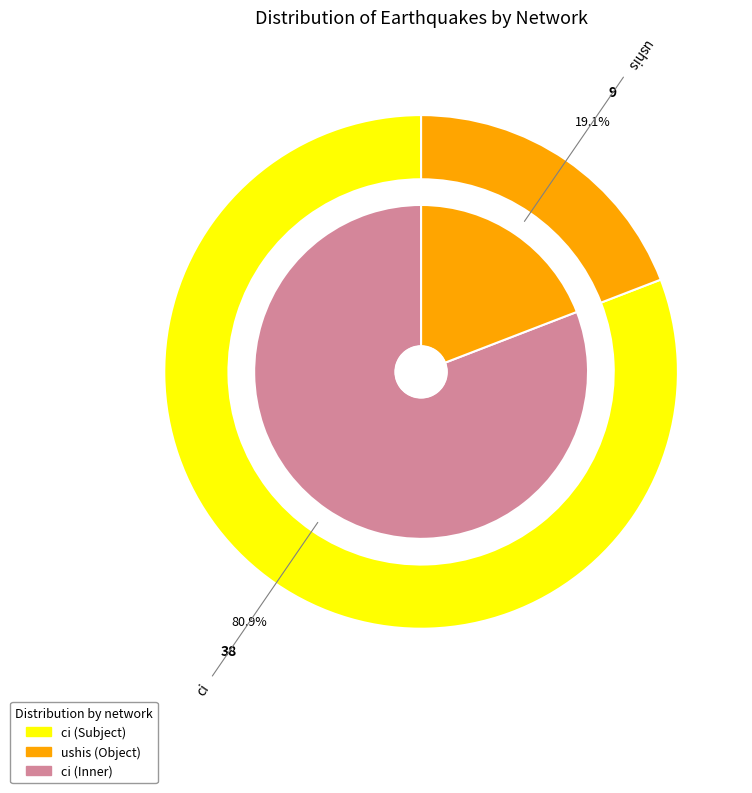

To the nearest percent, what percentage of the pie is ci?

81%